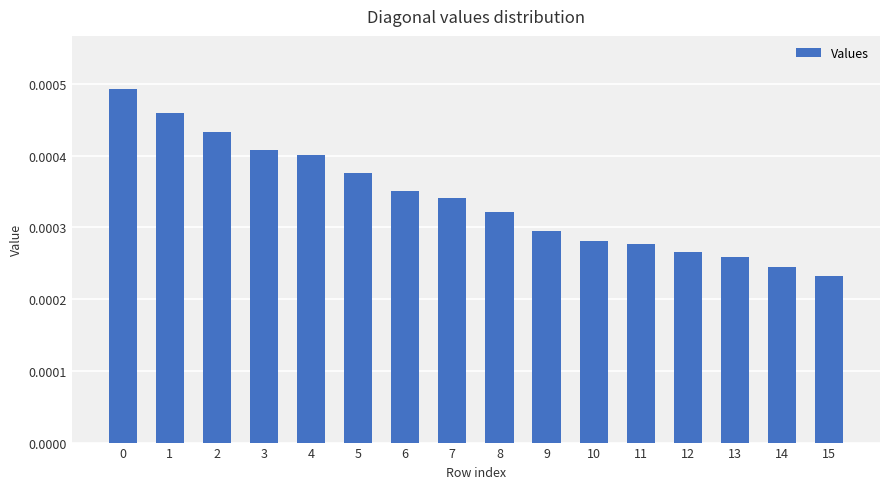

Does the chart contain stacked bars?

No